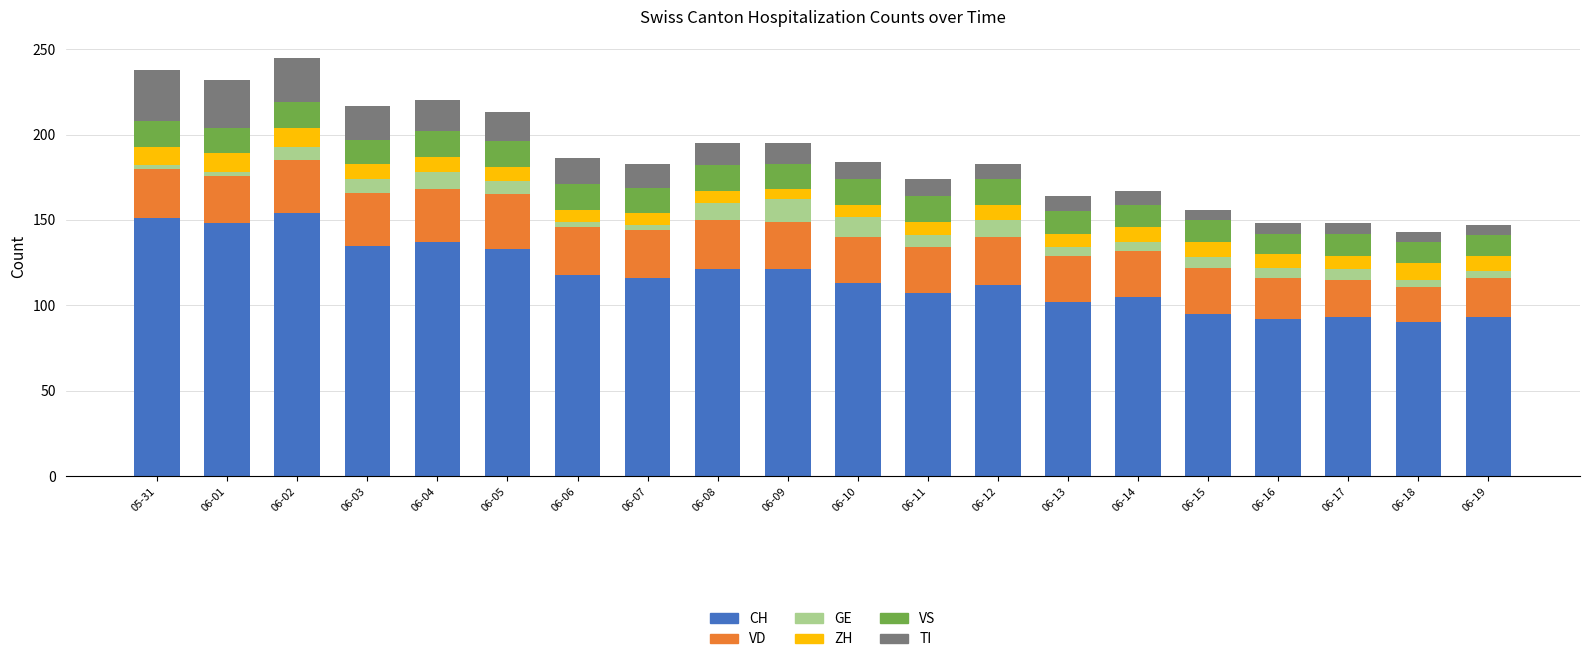

What are all the series names shown in the legend?

CH, VD, GE, ZH, VS, TI